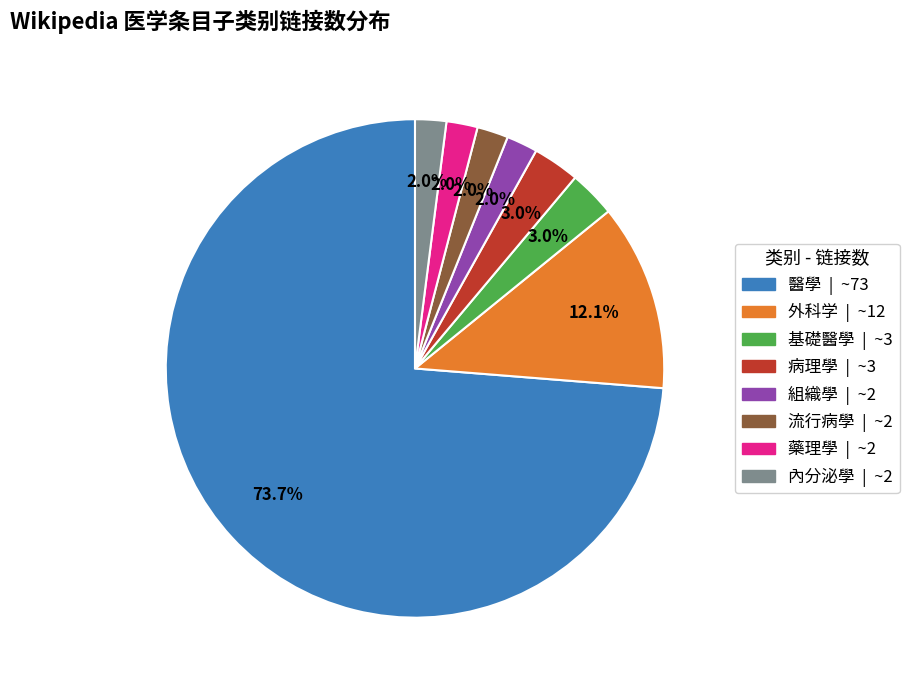

Is 醫學 the majority of the pie?

Yes